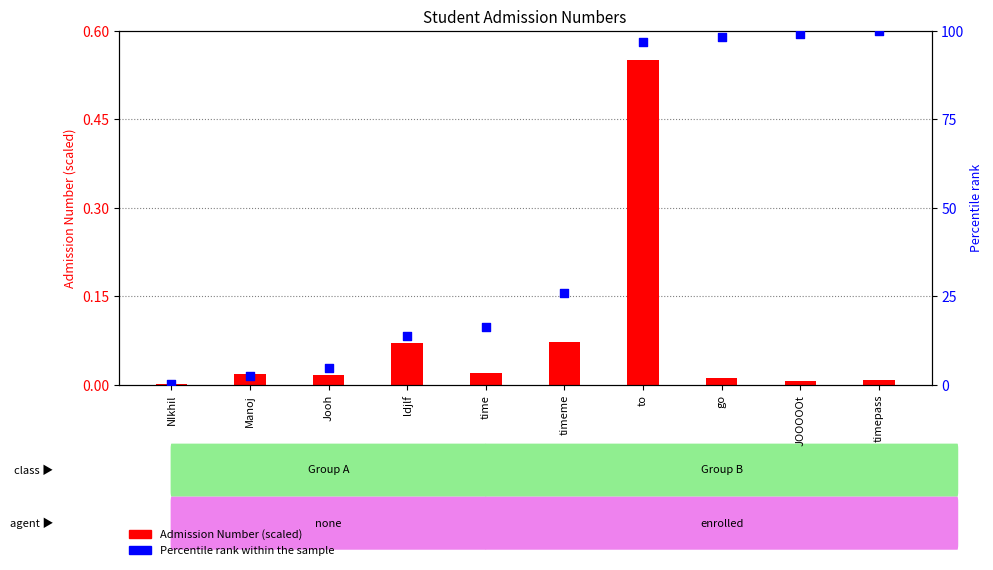

Which series reaches the minimum Y coordinate?

Admission Number (scaled)